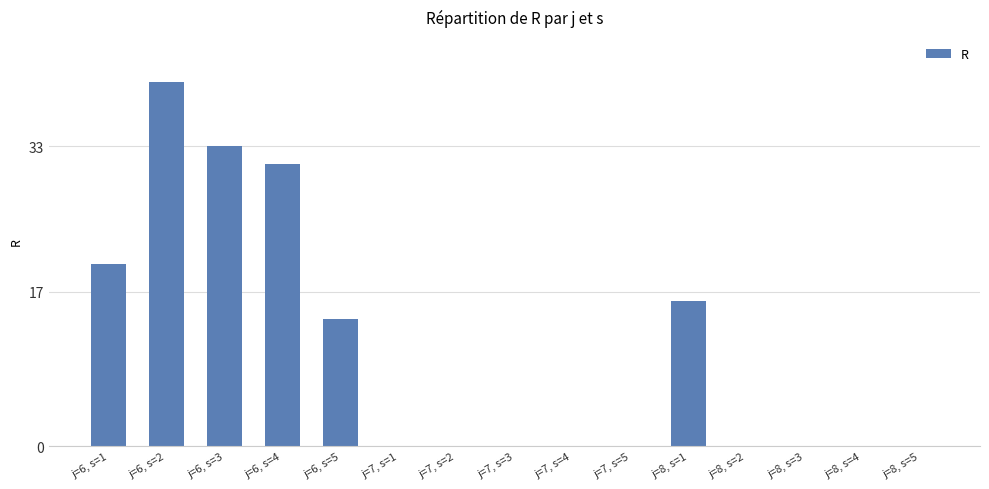

At which label is the value closest to 20?

j=6, s=1